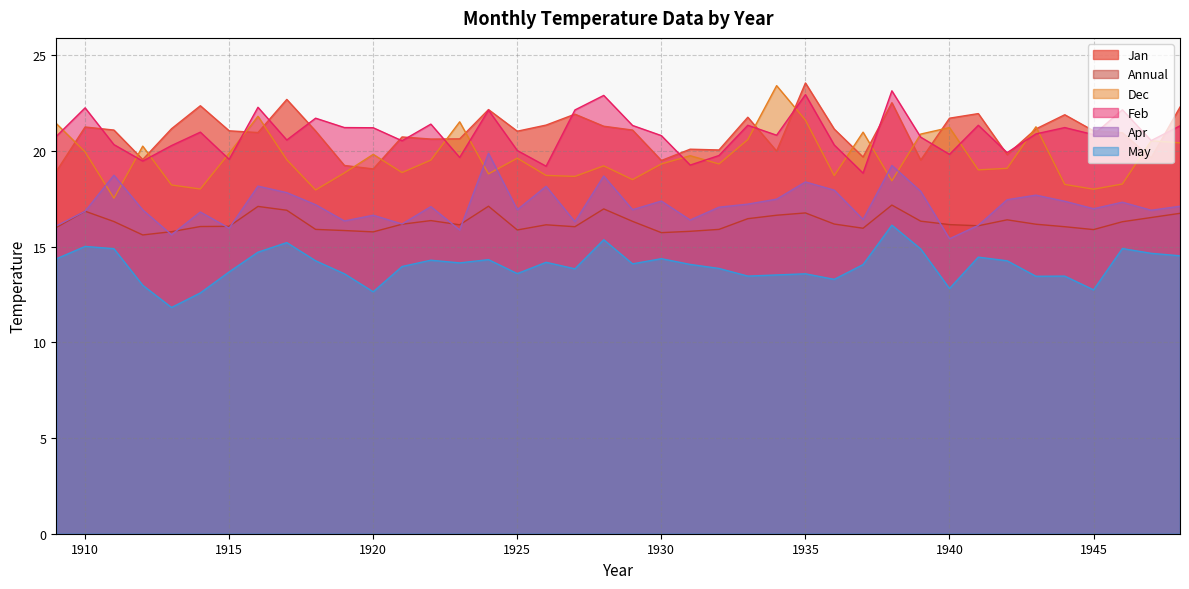

Count the number of categories in the chart.

40